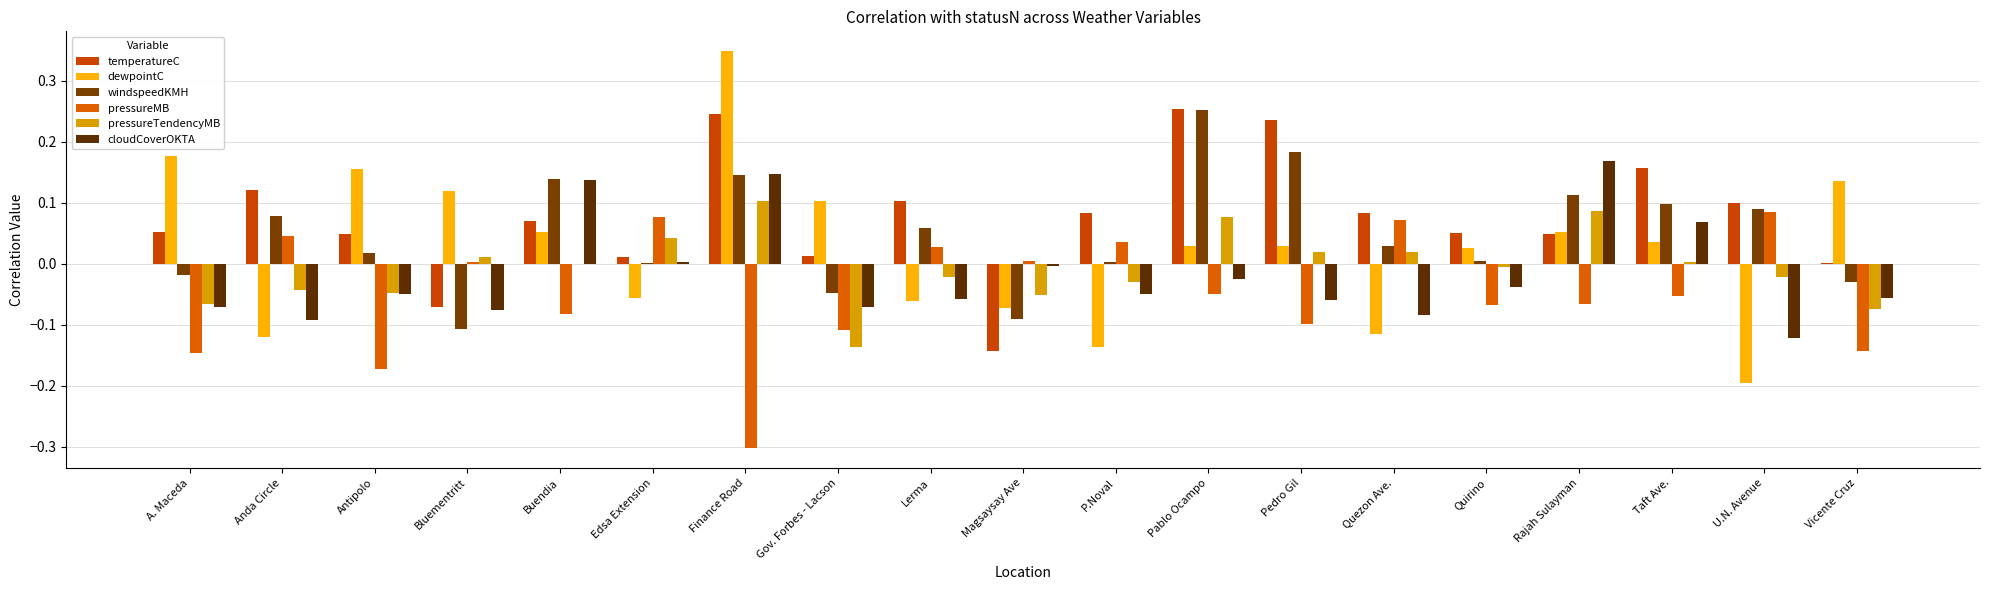

How many distinct data groups are displayed?

6